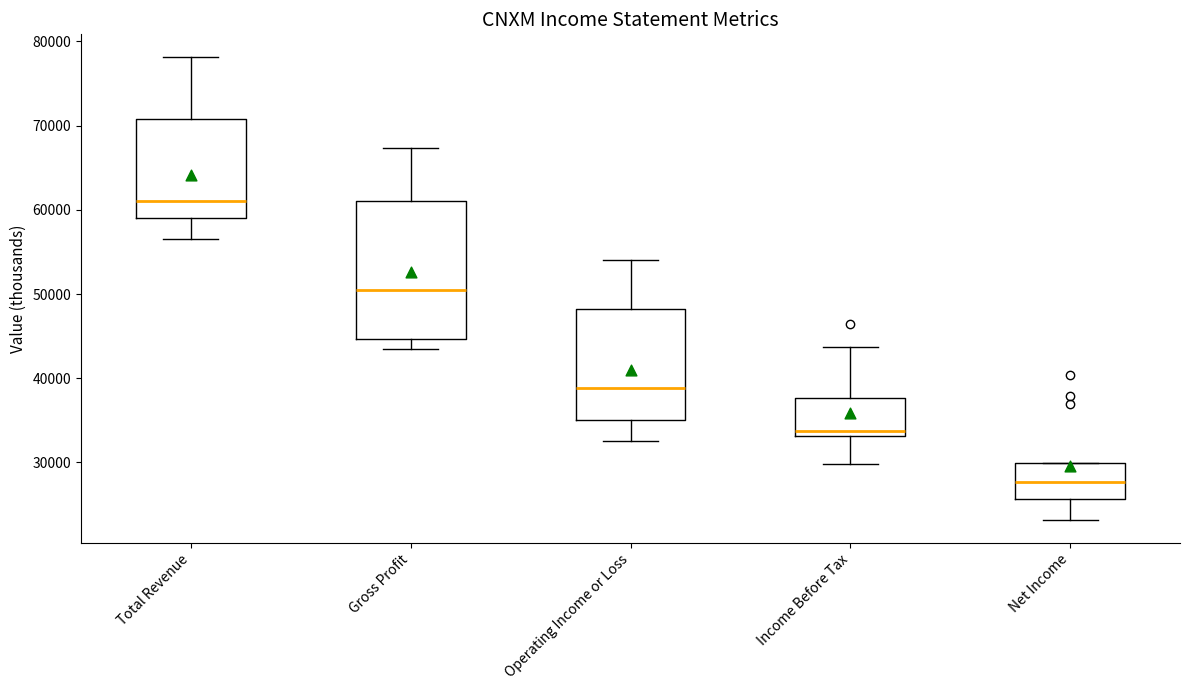

Reading left to right, read every box against the y-axis: the position of its median line, the range the box covers, and the ends of its whiskers. The values are not printed on the chart, so give them approximately, as read against the axis.

Total Revenue: median 61000, box 59000 to 71000, whiskers 57000 to 78000
Gross Profit: median 51000, box 45000 to 61000, whiskers 44000 to 67000
Operating Income or Loss: median 39000, box 35000 to 48000, whiskers 33000 to 54000
Income Before Tax: median 34000, box 33000 to 38000, whiskers 30000 to 44000
Net Income: median 28000, box 26000 to 30000, whiskers 23000 to 30000